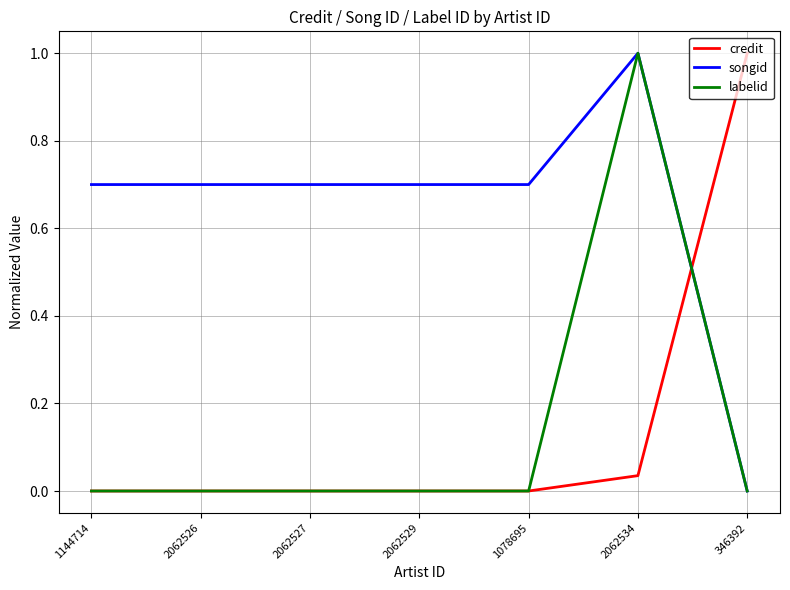

What position from the right is 346392?

1